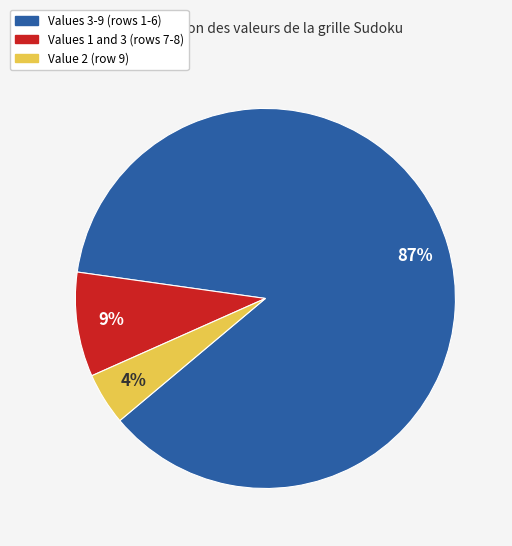

Is there any slice that represents more than half of the pie?

Yes